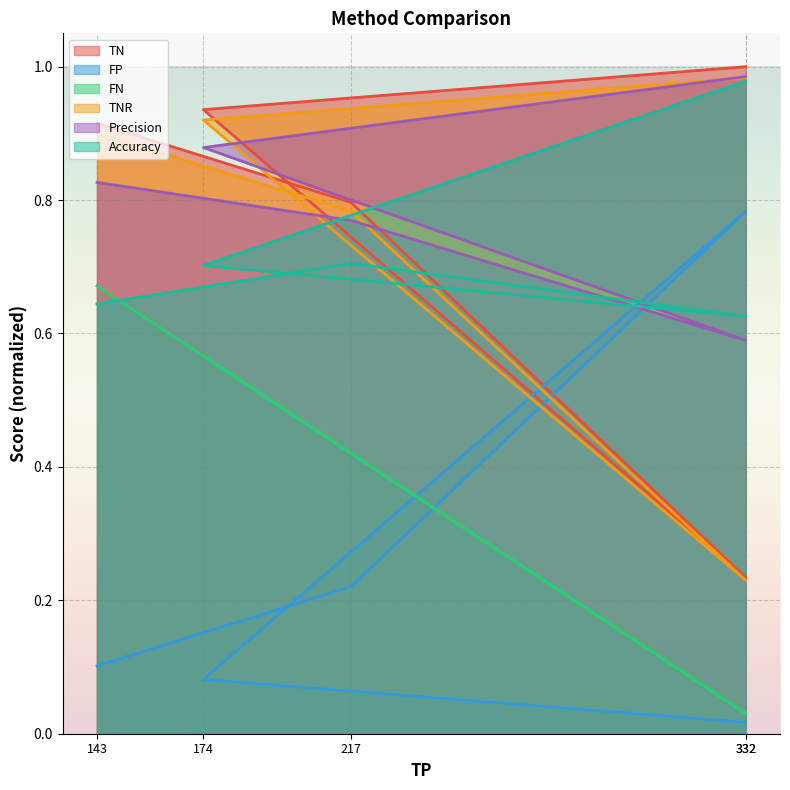

Does the chart display data point markers on the line(s)?

No